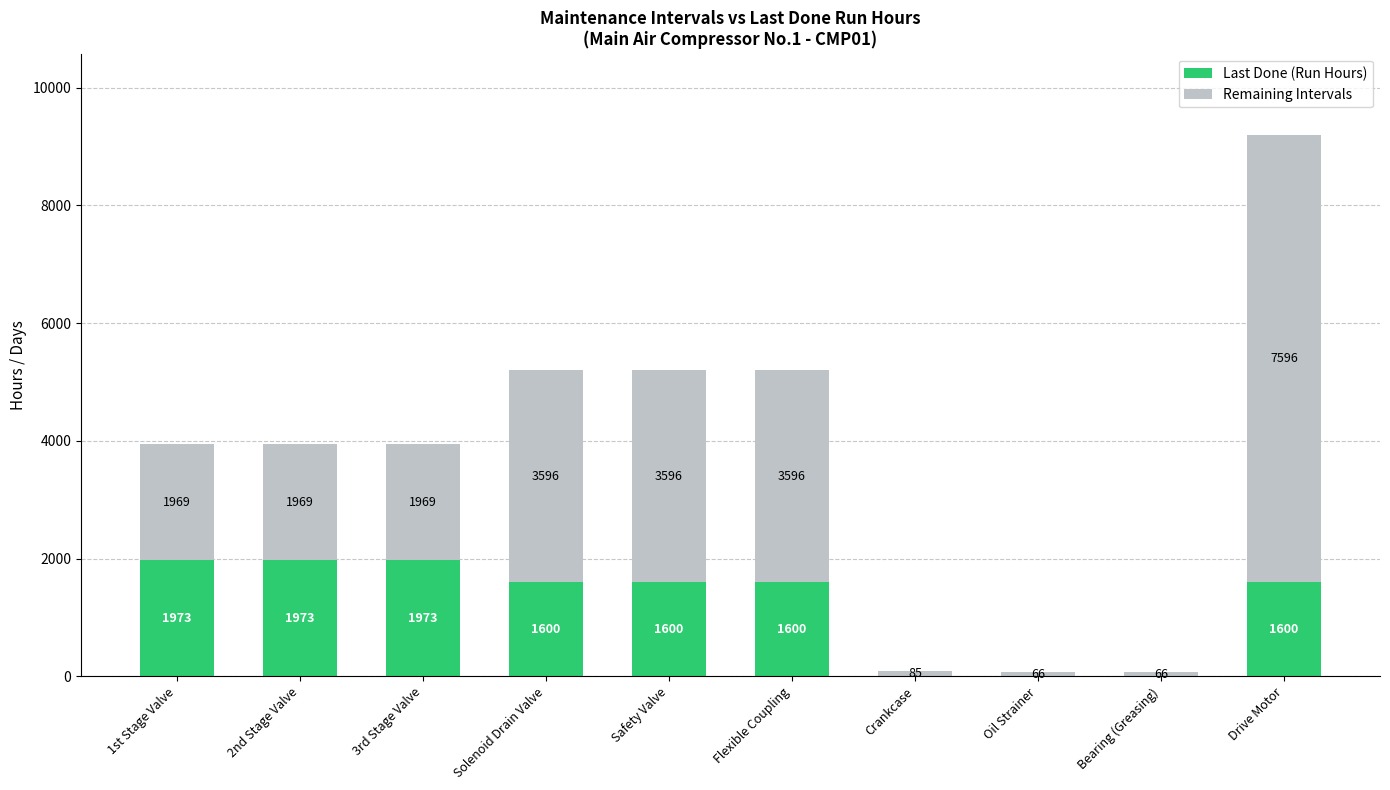

How many distinct data groups are displayed?

2